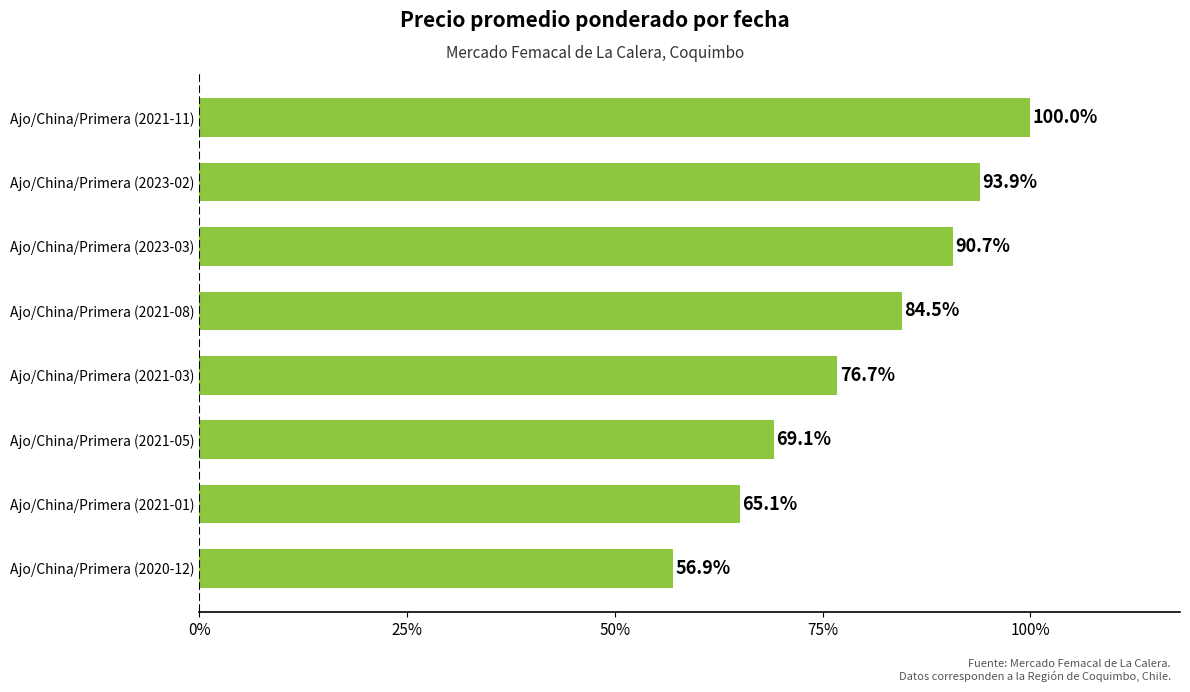

Where is the data nearest to the value 78?

Ajo/China/Primera (2021-03)